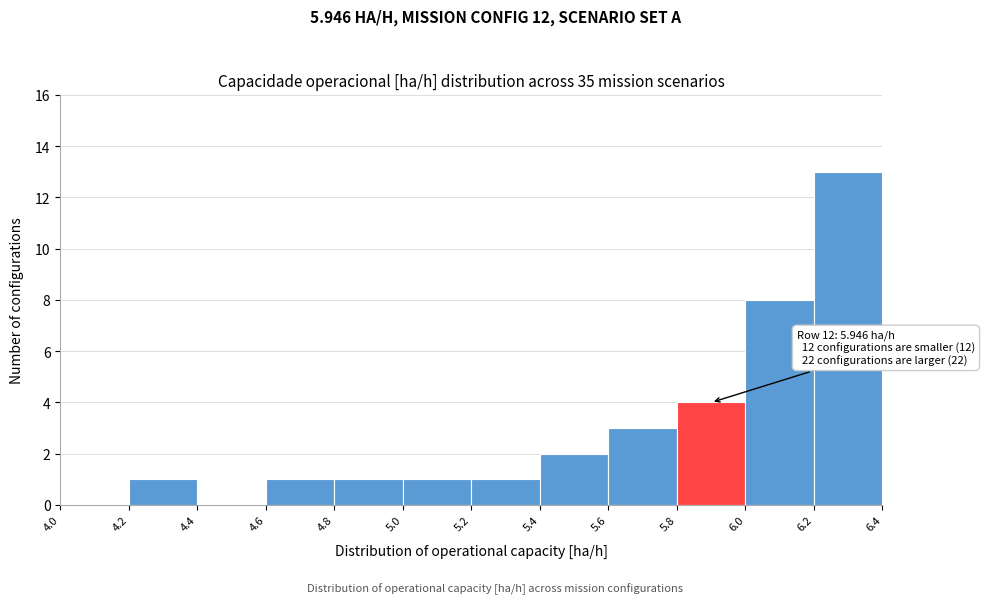

Which range on the x-axis has the tallest bar?

6.2 to 6.4